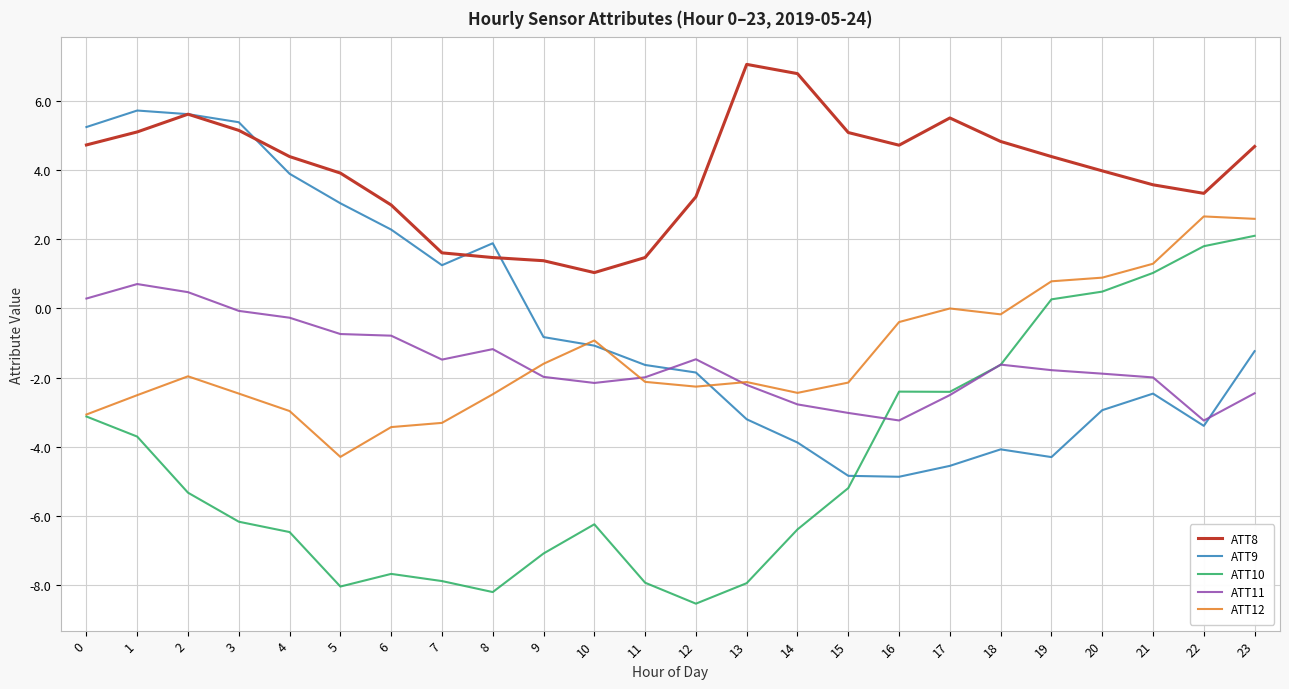

How many interior local peaks does the ATT9 series have?

4